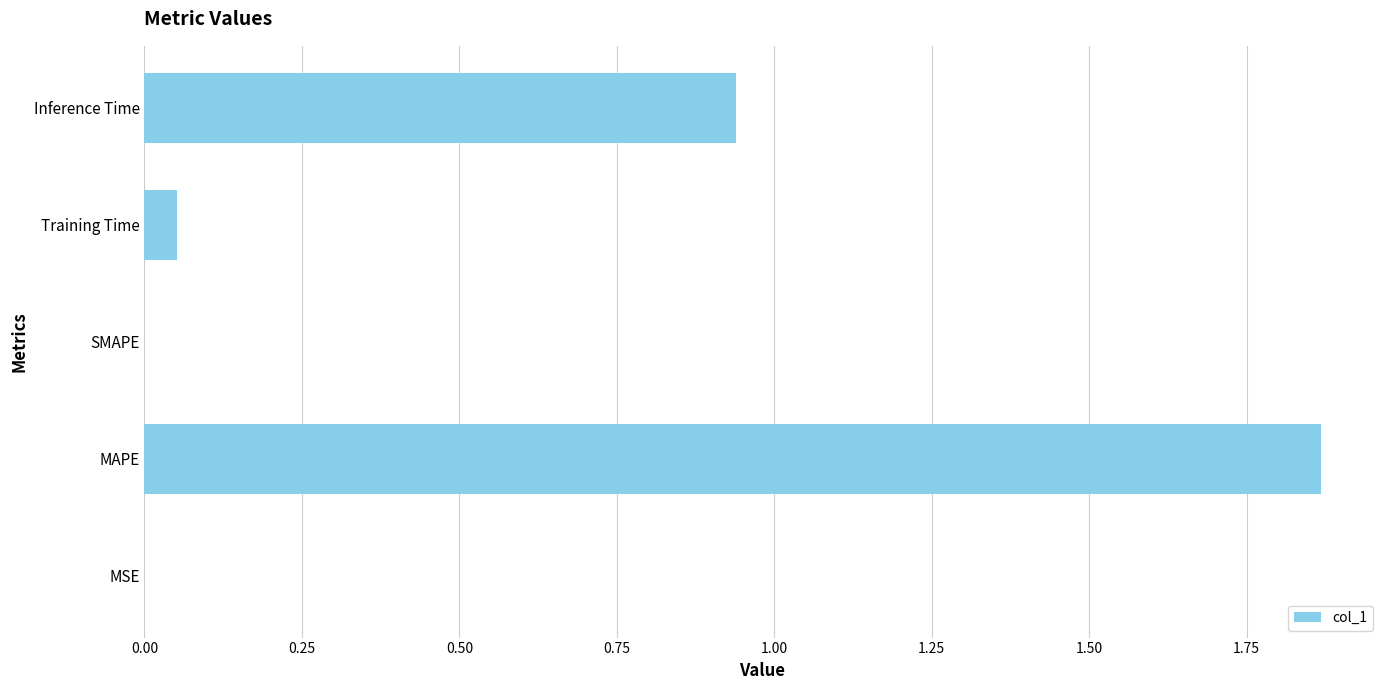

Between MSE and Training Time, which is larger?

Training Time